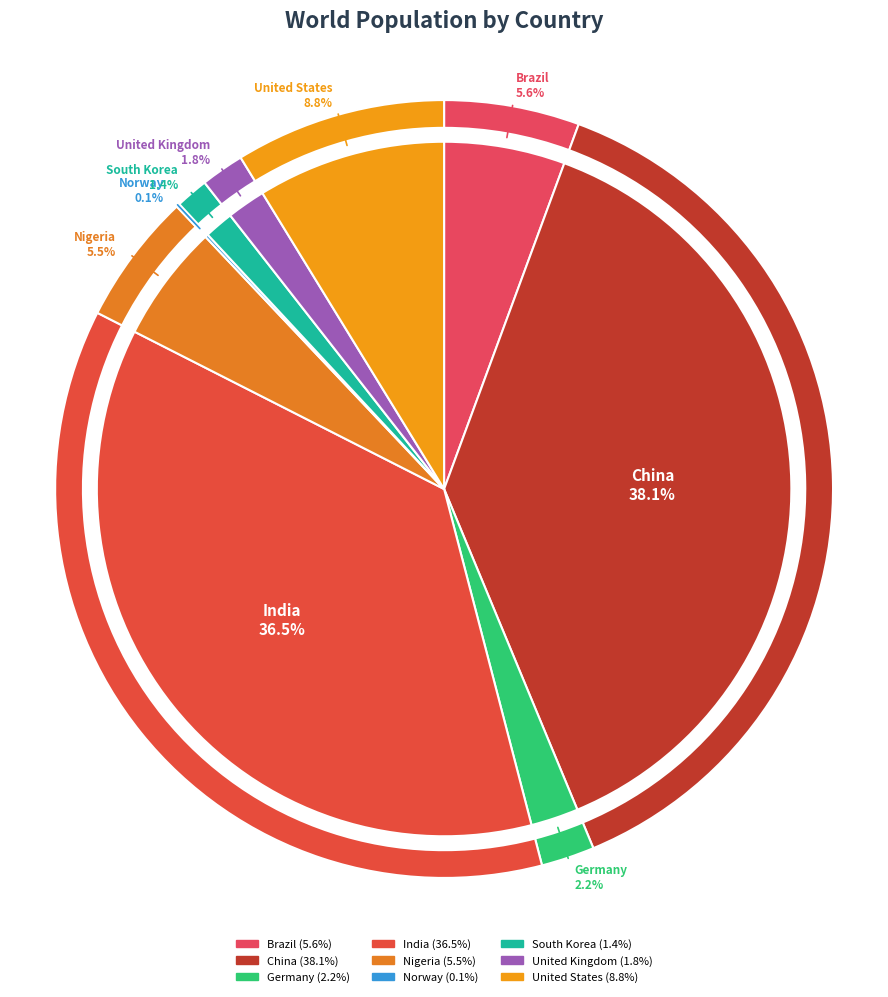

To the nearest percent, what is the difference between the Brazil and Germany slice percentages?

3%